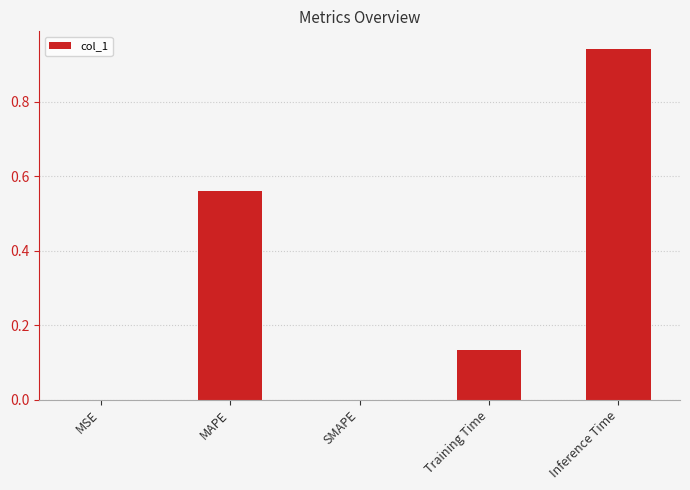

What is the sum of all values?

1.6